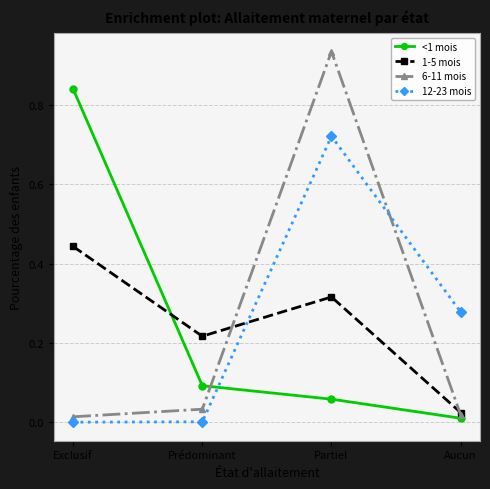

Which series has the largest range (max minus min)?

6-11 mois